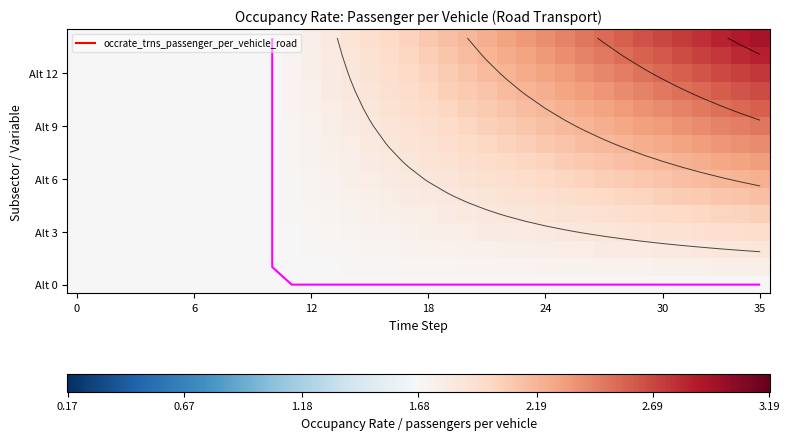

Which has a higher value, 35 or 15?

35